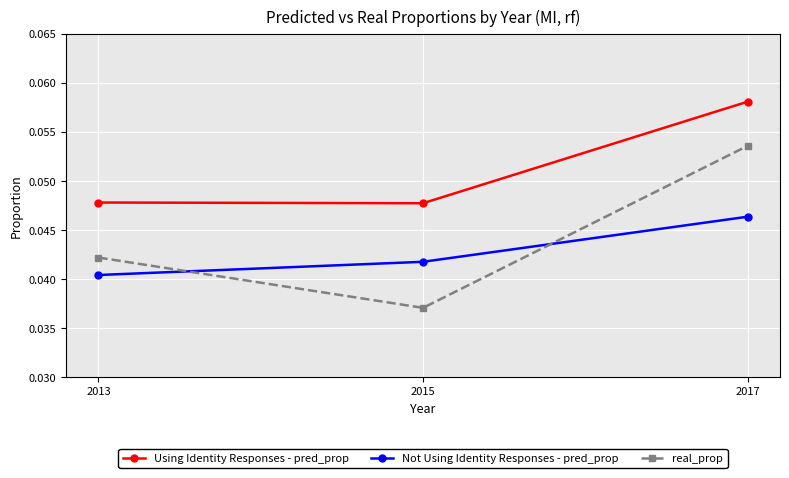

How many data points does each series have?

3